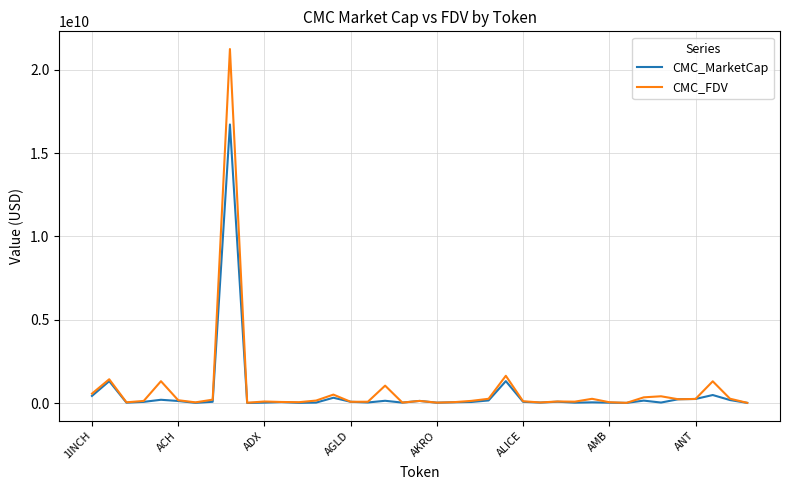

How many lines are shown in the chart?

2